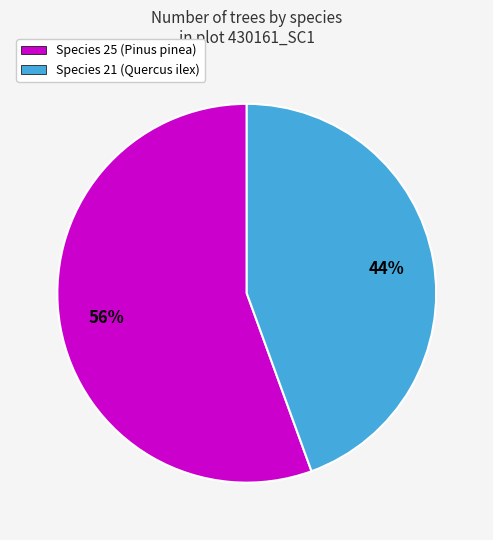

Rank the categories by value from highest to lowest.

Species 25 (Pinus pinea), Species 21 (Quercus ilex)